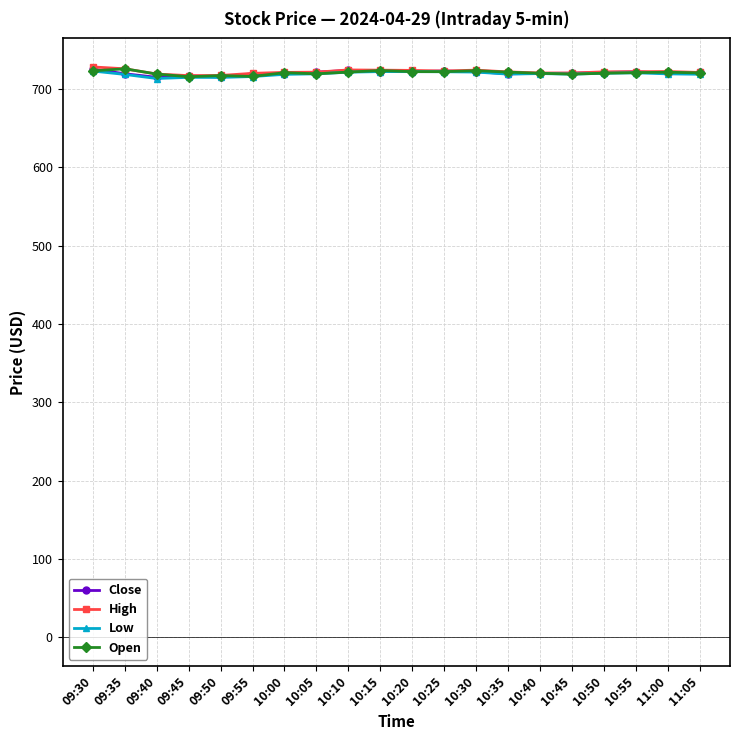

What is the total value across all series at 10:45?

2879.0